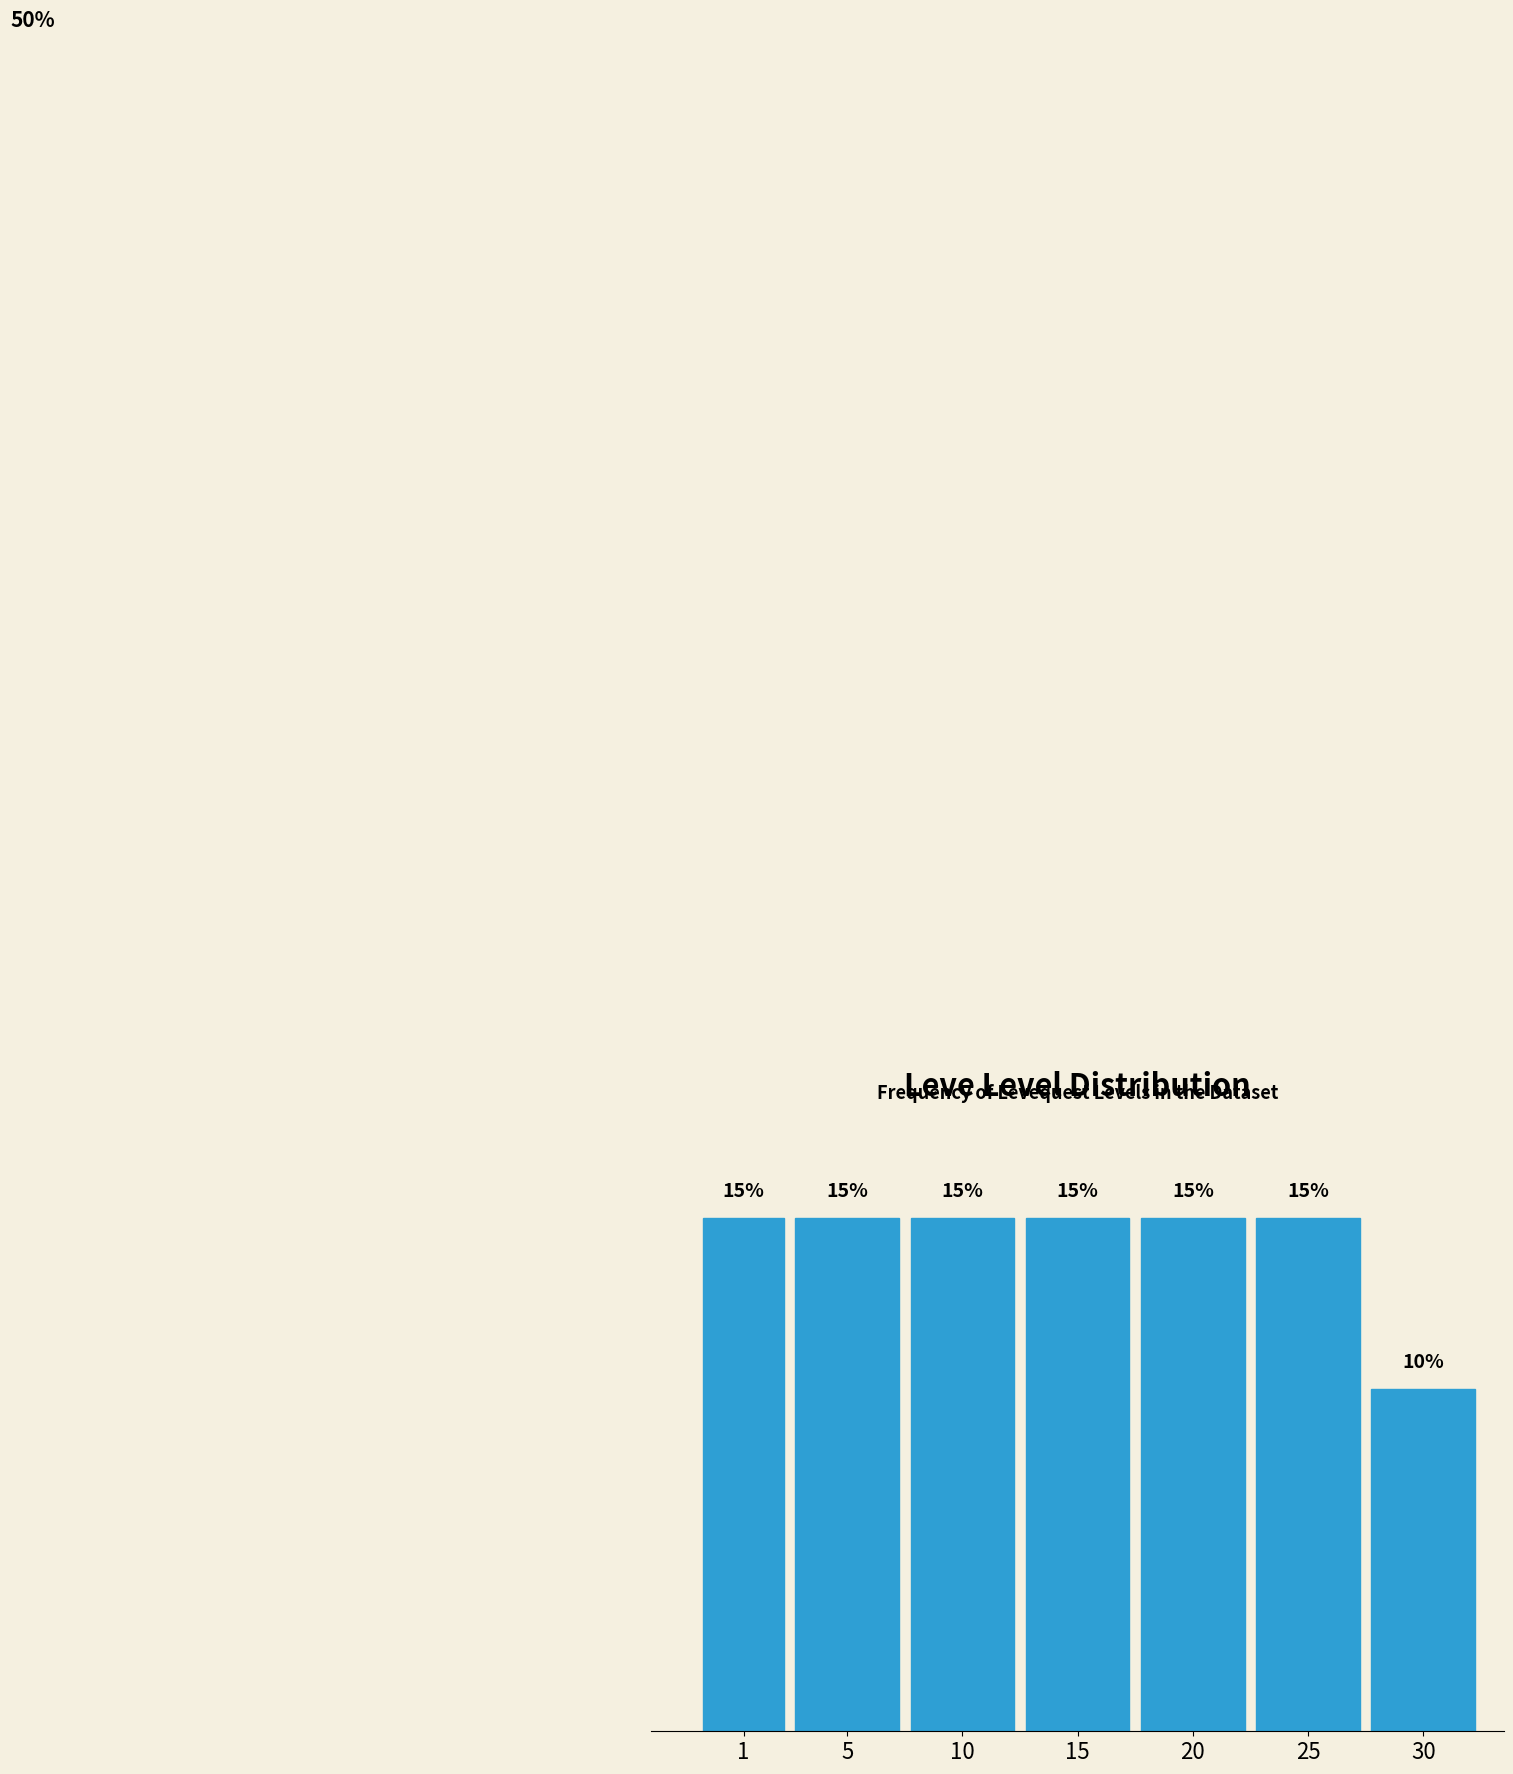

Are the bars horizontal?

No